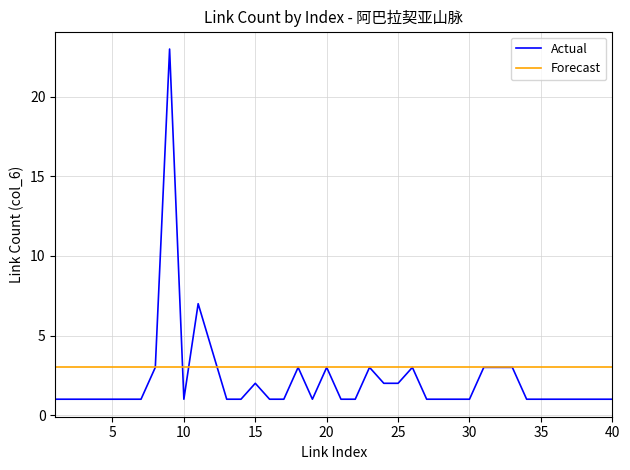

Is this an area chart (filled region under the line)?

No